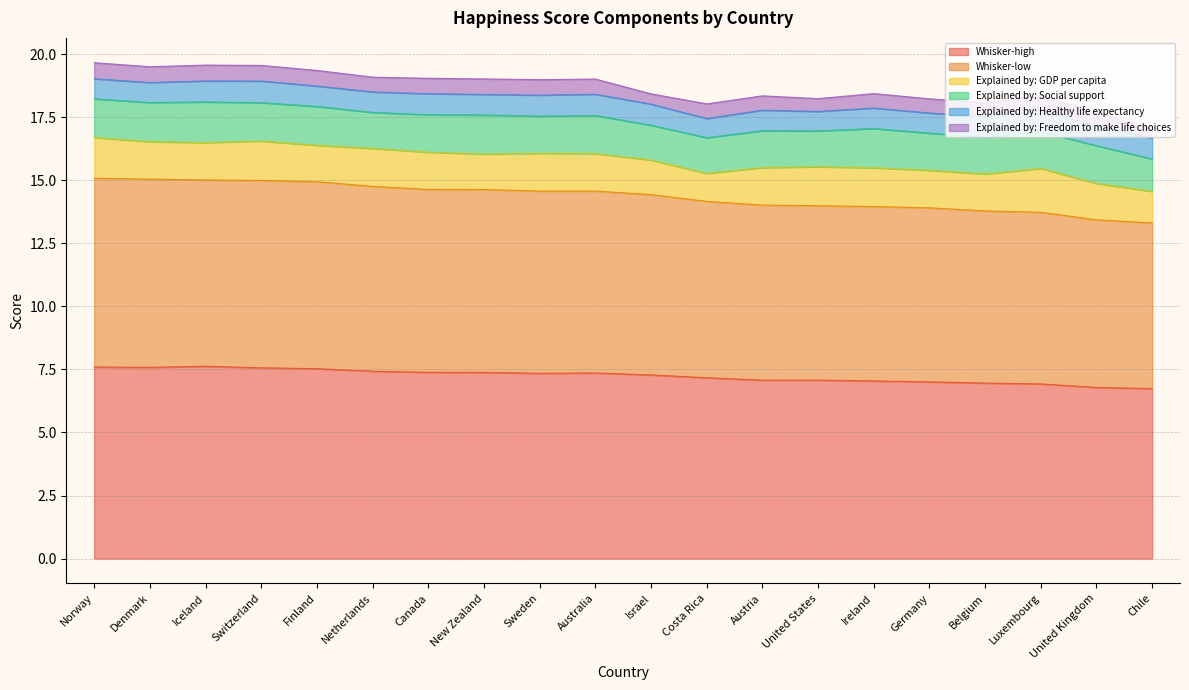

List the labels in order of Whisker-high value, largest first.

Iceland, Norway, Denmark, Switzerland, Finland, Netherlands, Canada, New Zealand, Australia, Sweden, Israel, Costa Rica, United States, Austria, Ireland, Germany, Belgium, Luxembourg, United Kingdom, Chile